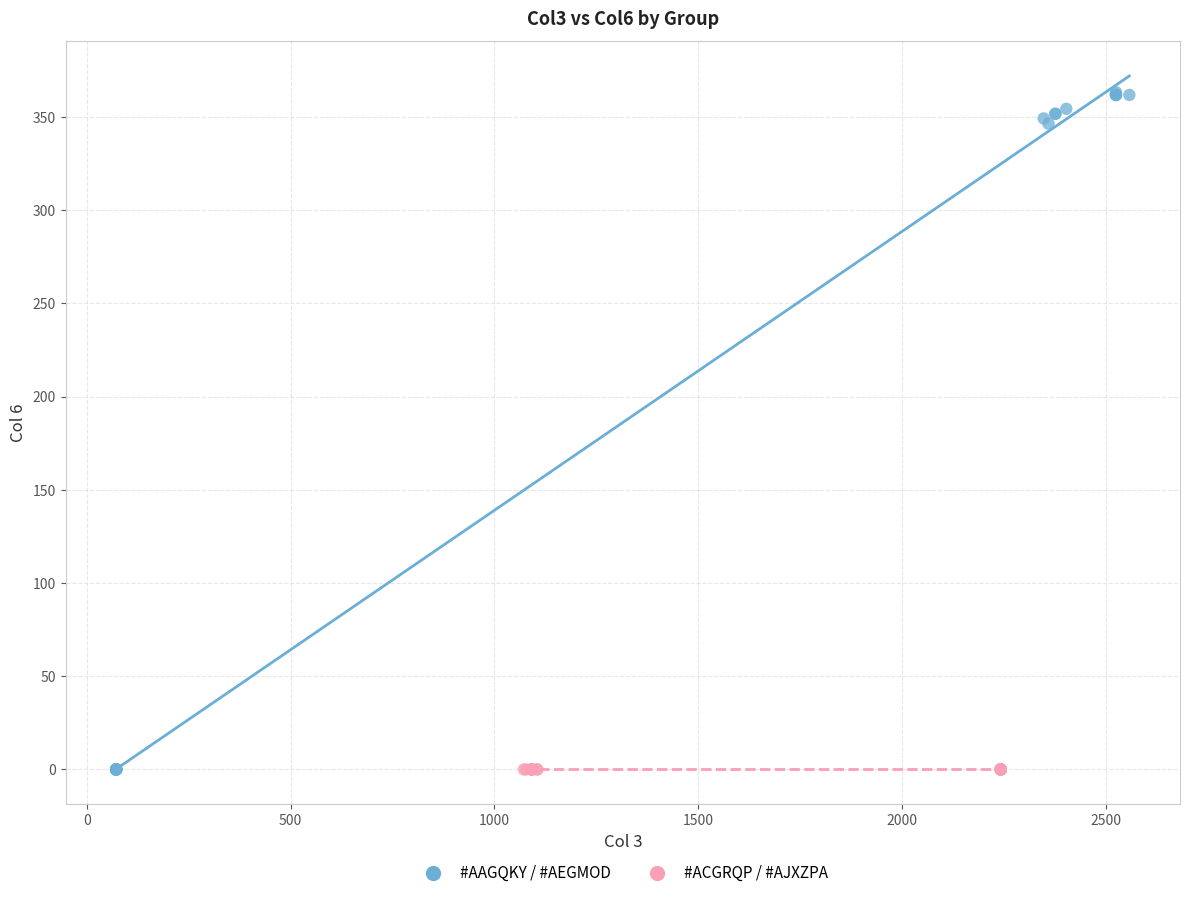

Which series contains the highest Y value?

#AAGQKY / #AEGMOD